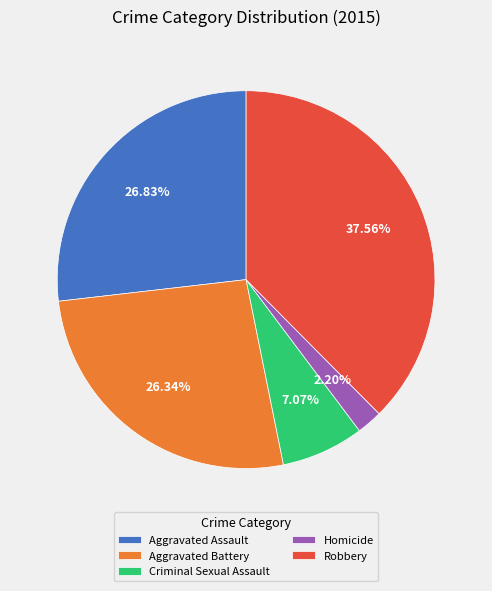

Does Aggravated Assault represent more than half of the total?

No